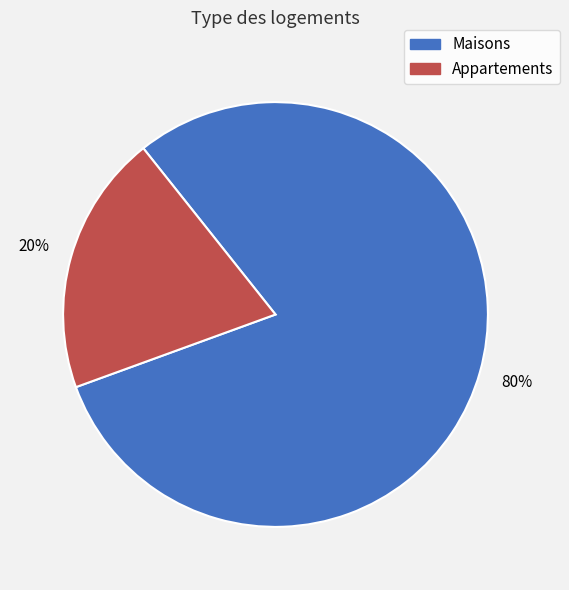

Is there a majority slice in this chart?

Yes